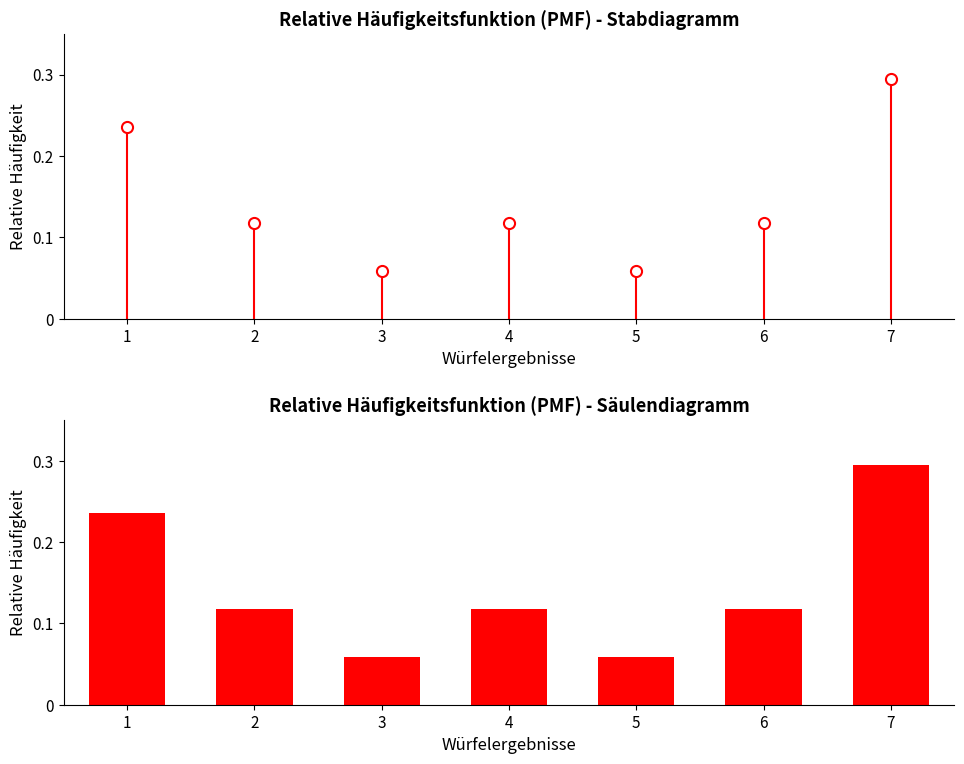

True or false: the data shows 0.2 at 6.

False